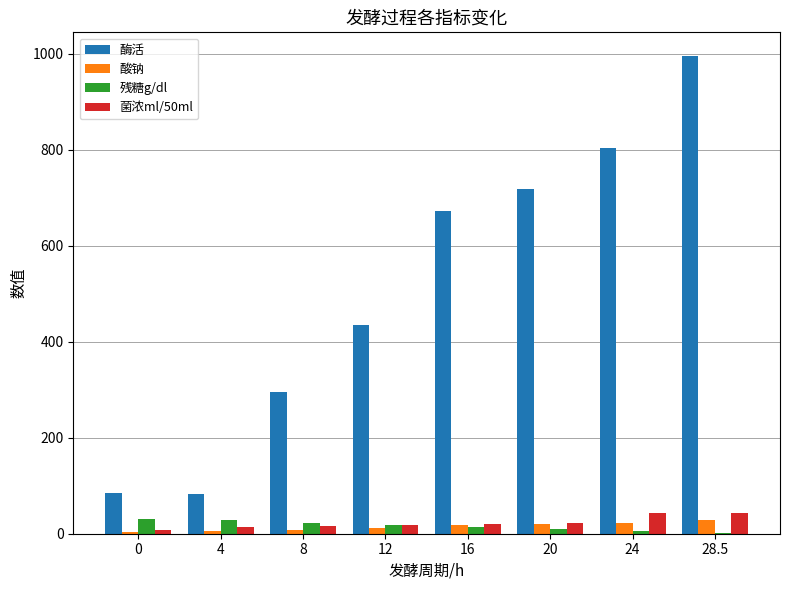

How many data points in 酶活 are above 672?

4